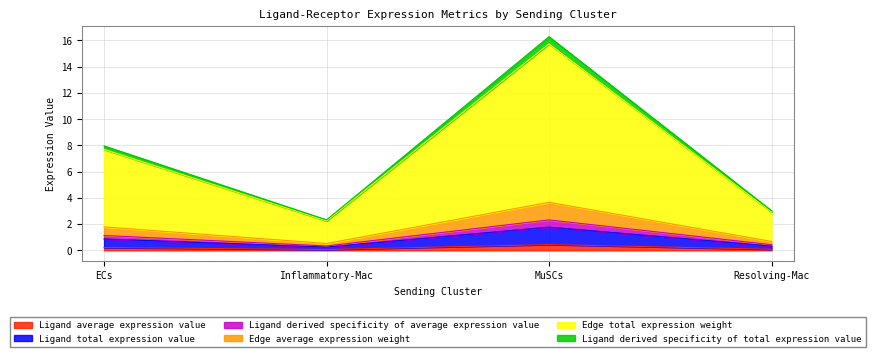

What are all the series names shown in the legend?

Ligand average expression value, Ligand total expression value, Ligand derived specificity of average expression value, Edge average expression weight, Edge total expression weight, Ligand derived specificity of total expression value